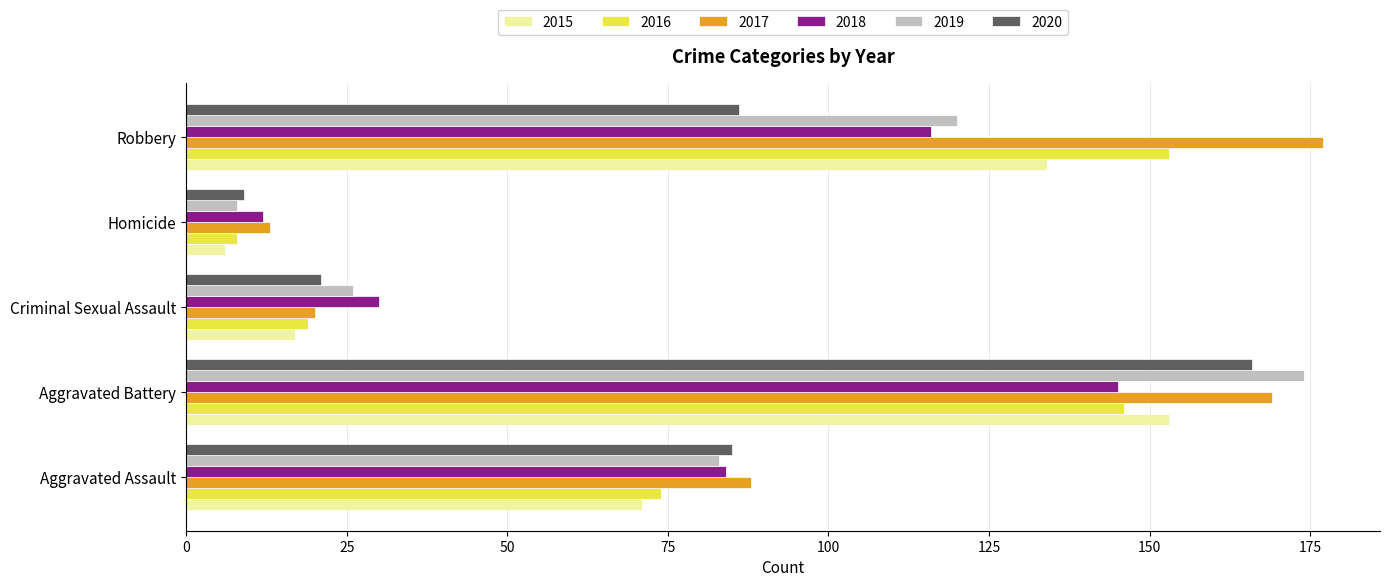

What is the total value across all series at Aggravated Battery?

953